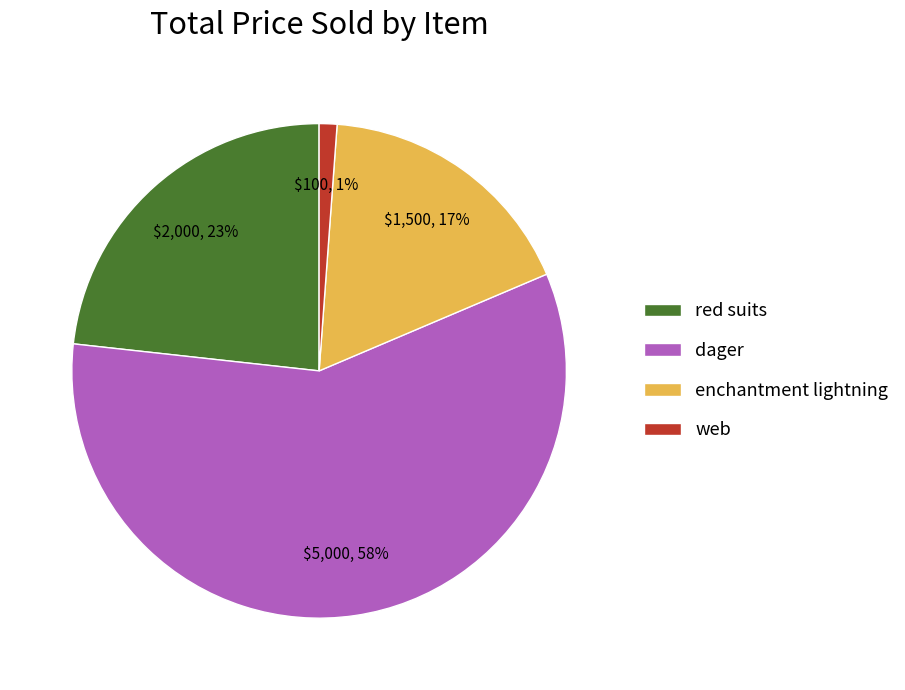

Is dager the majority of the pie?

Yes